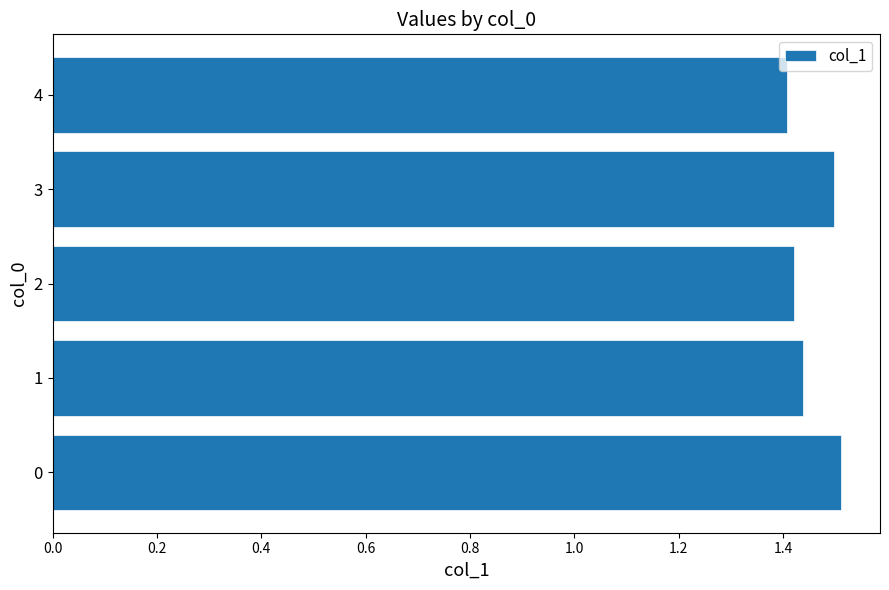

Approximately how many times larger is the value at 1 compared to 4?

1.0